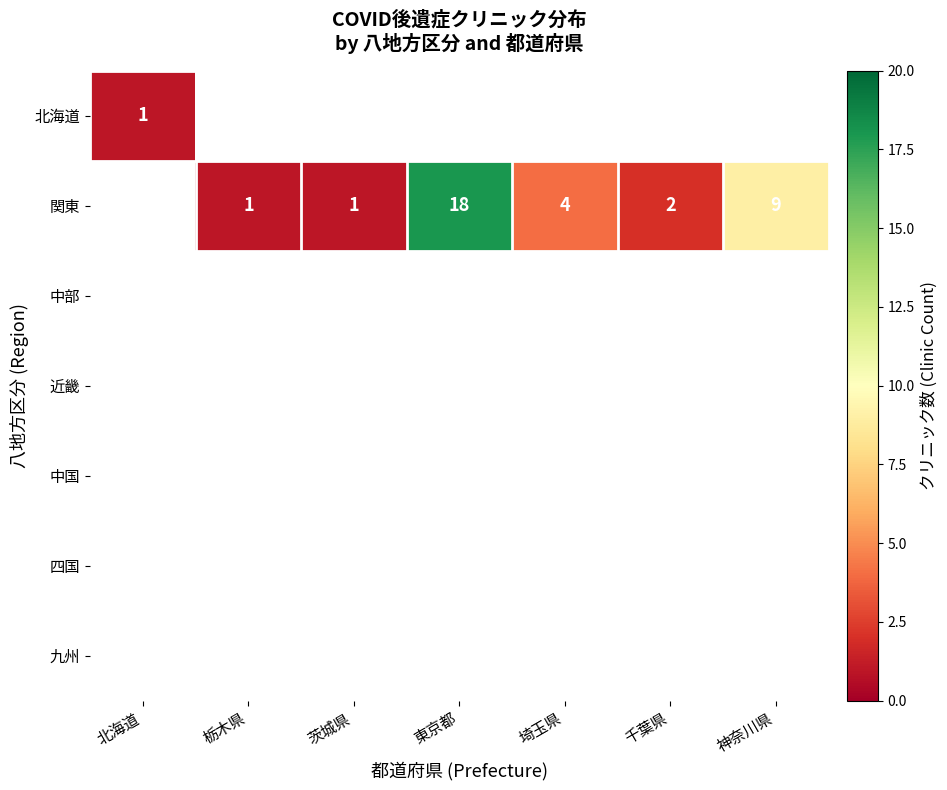

What is the total value across all series at 栃木県?

1